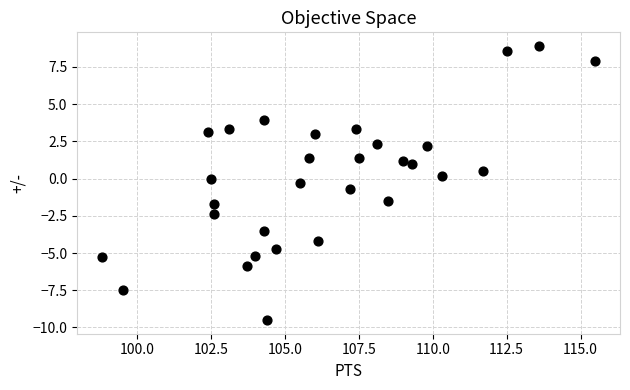

What is the range of Y values (max minus min)?

18.4